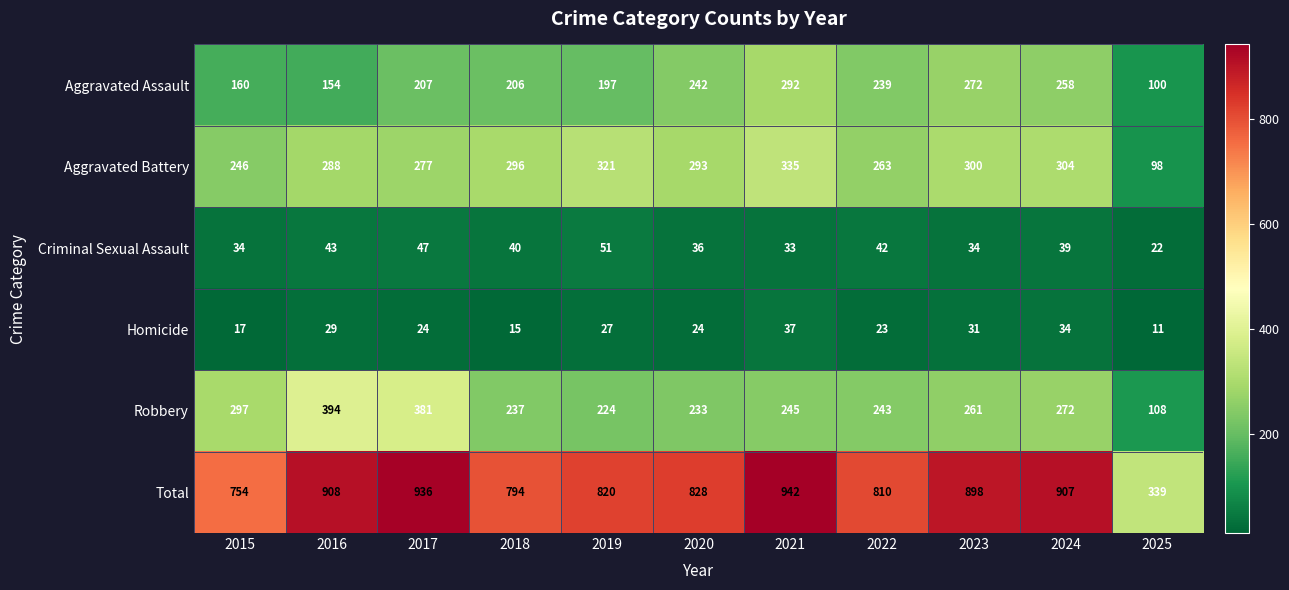

Between 2016 and 2023, which series saw the biggest shift?

Robbery